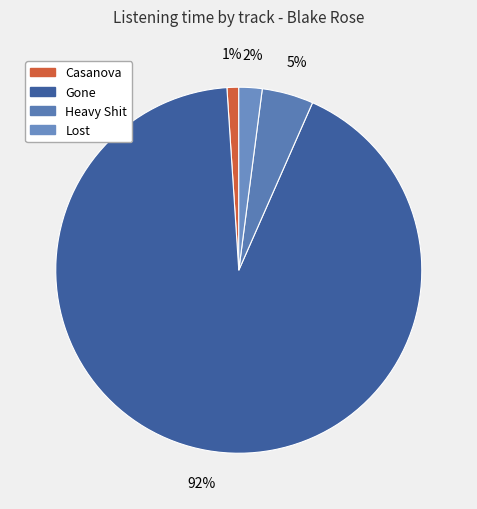

To the nearest percent, what is the difference between the largest and smallest slice percentages?

91%